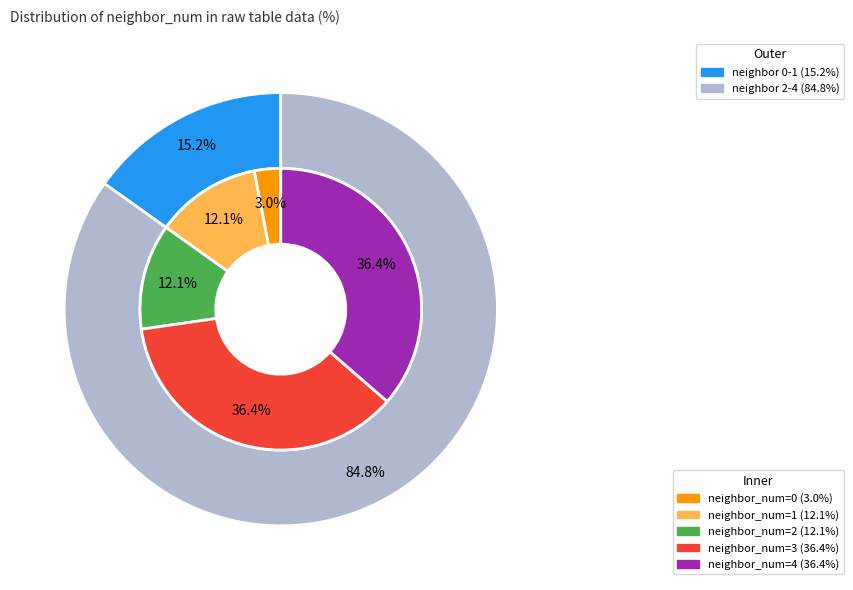

How many segments does this pie chart have?

5